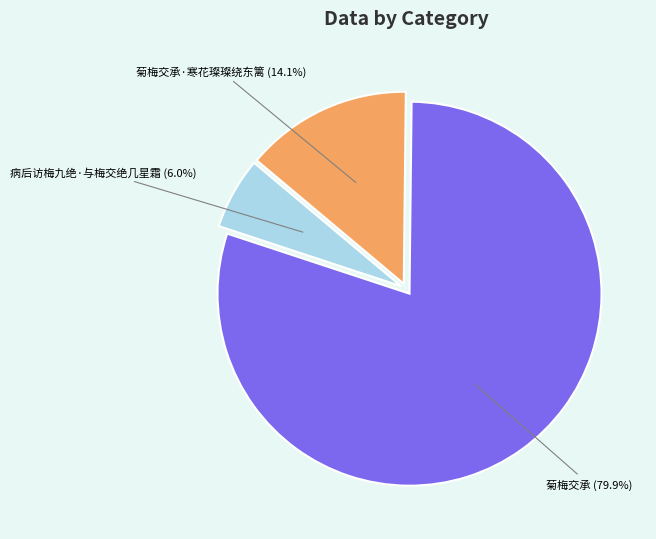

To the nearest percent, what is the difference between the largest and smallest slice percentages?

74%